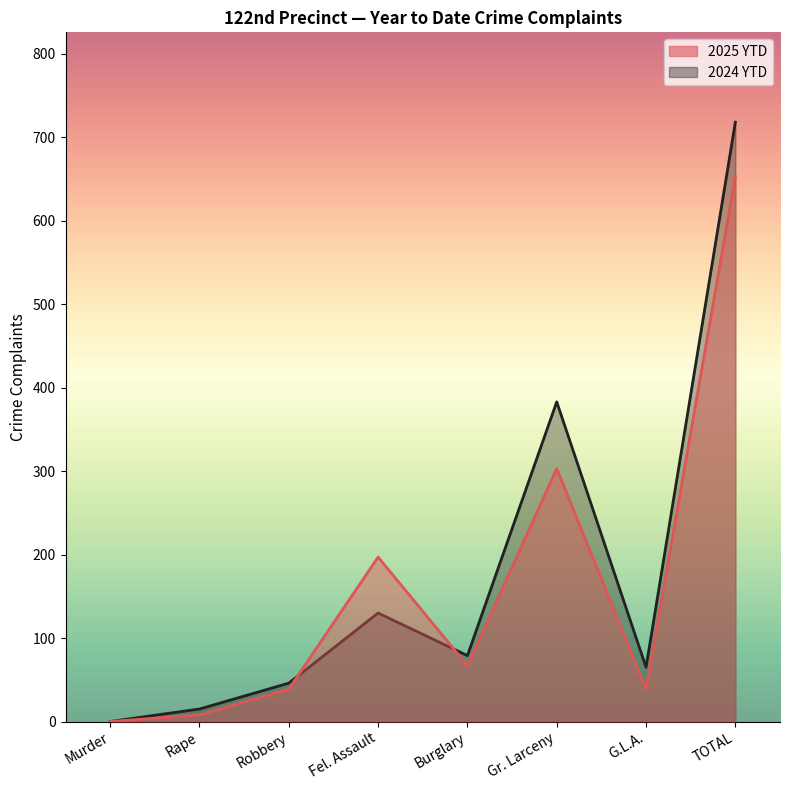

What is the value of the 2024 YTD point at the 8th from the left?

718